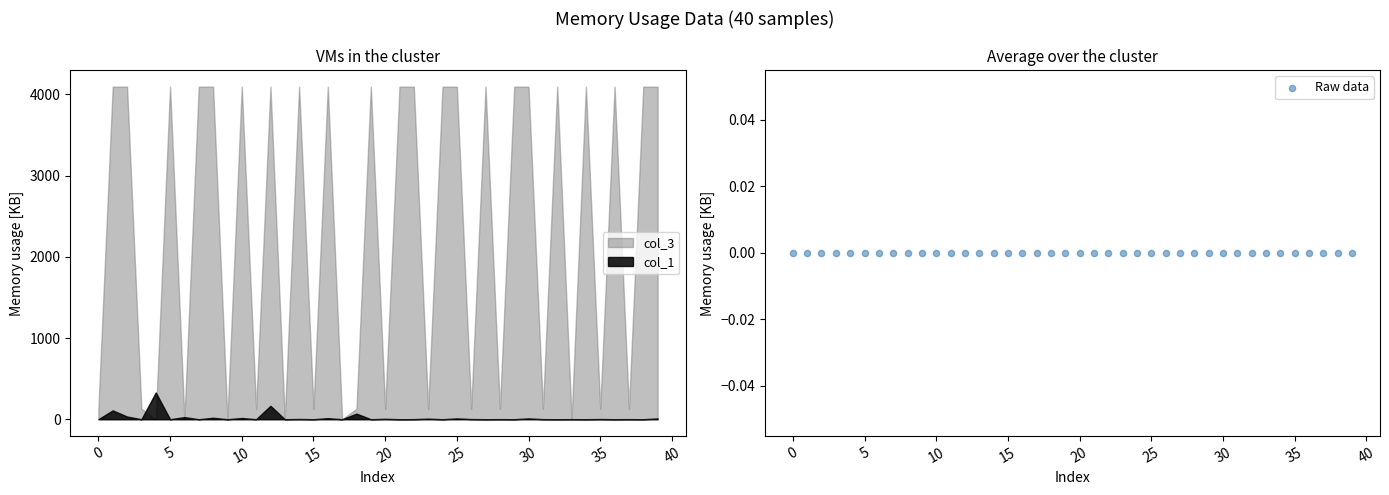

At how many categories does at least one series exceed 438?

22